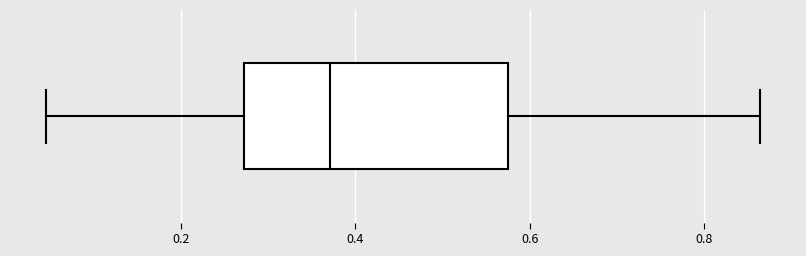

Where is the left edge of the box on the x-axis? The values are not printed on the chart, so give them approximately, as read against the axis.

0.28